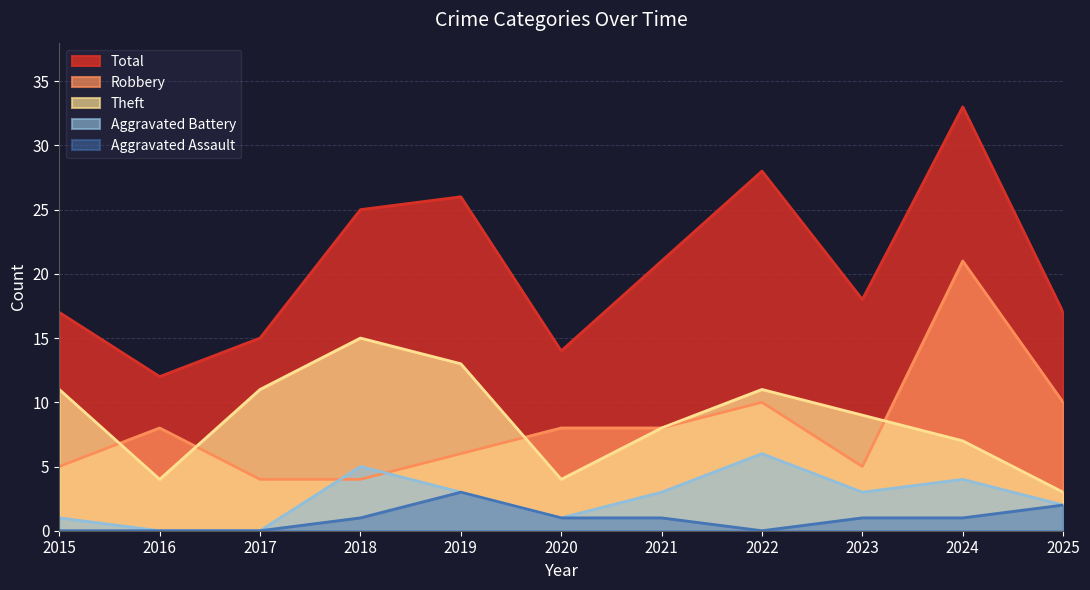

Which series has the largest range (max minus min)?

Total